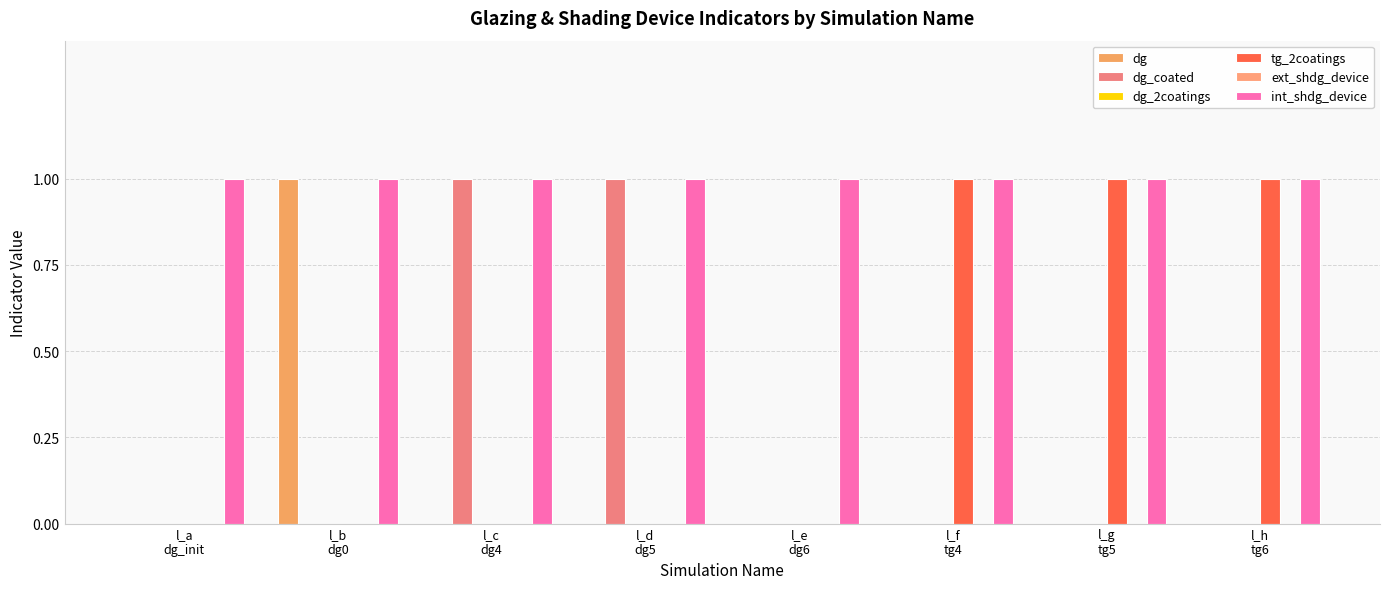

Count the number of data series in this chart.

6